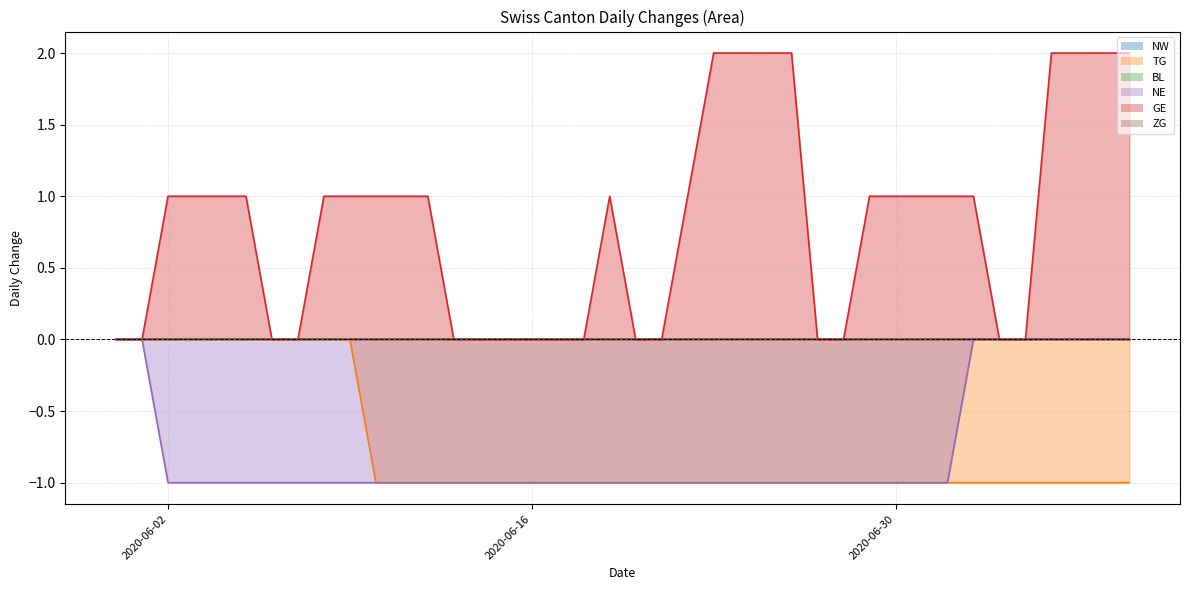

Which series has the widest spread of values?

GE